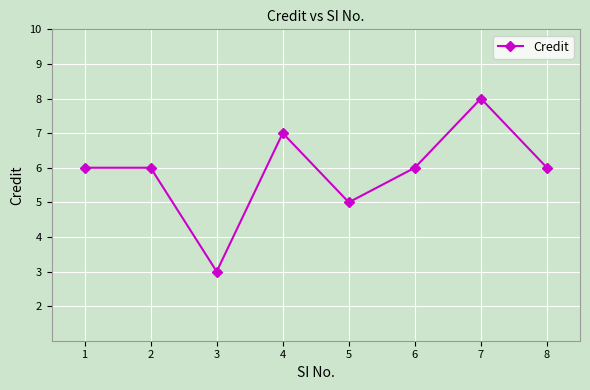

What is the value of the 6th point from the left?

6